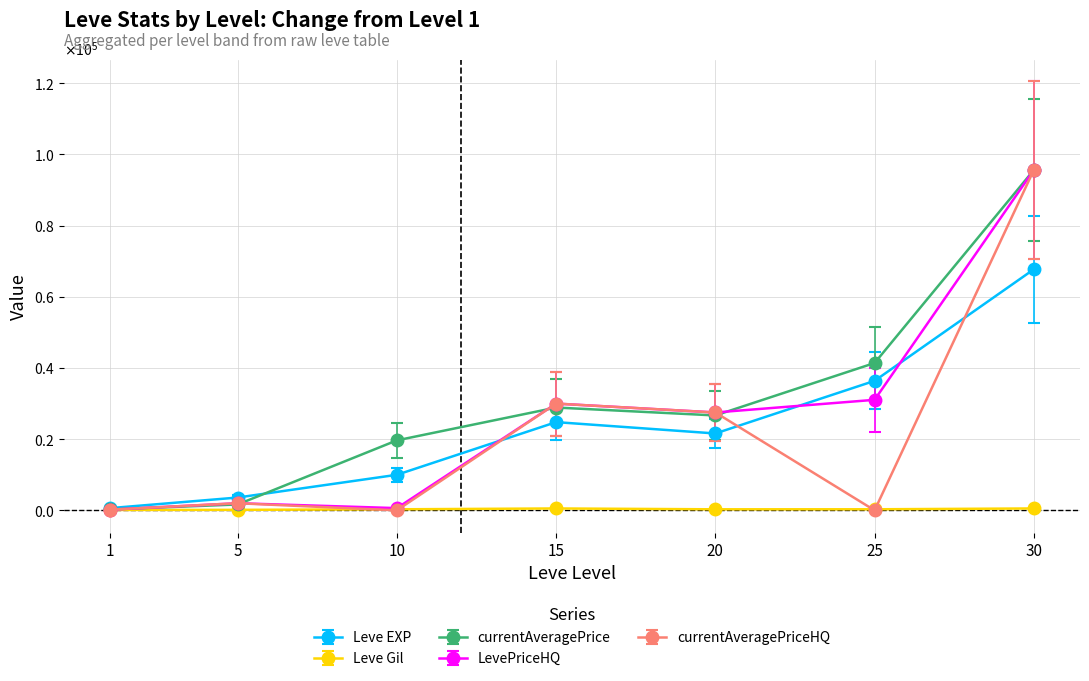

What are all the series names shown in the legend?

Leve EXP, Leve Gil, currentAveragePrice, LevePriceHQ, currentAveragePriceHQ